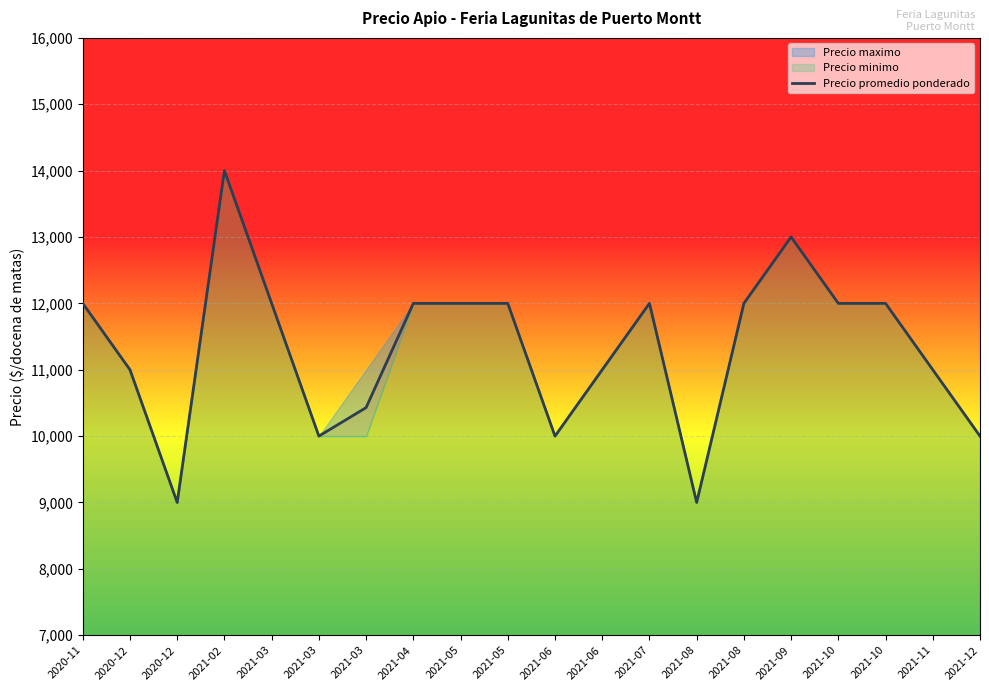

How many lines are shown in the chart?

1